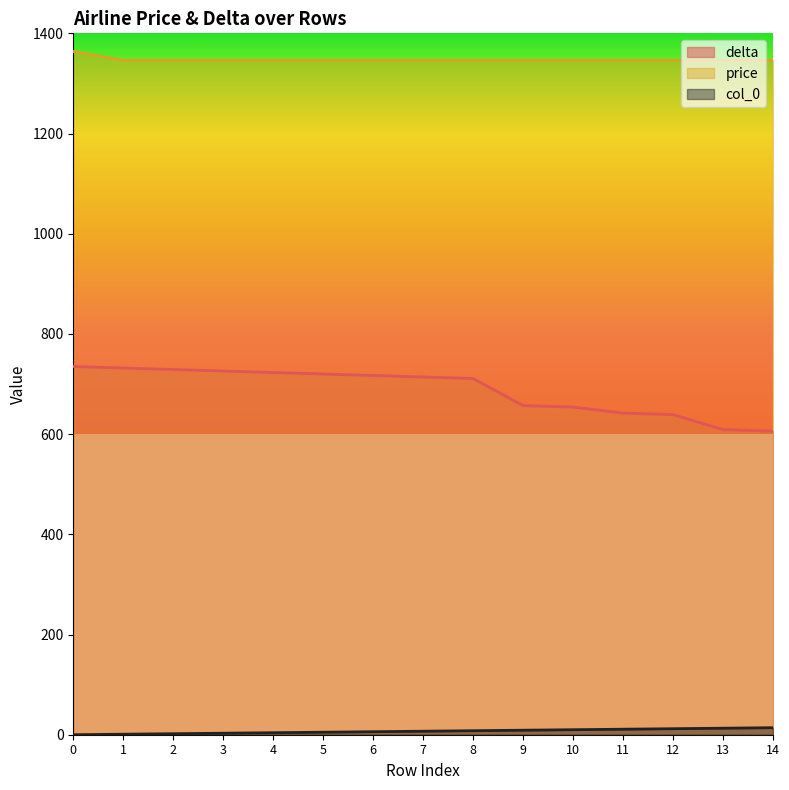

What is the value of the delta point at the 5th from the left?

723